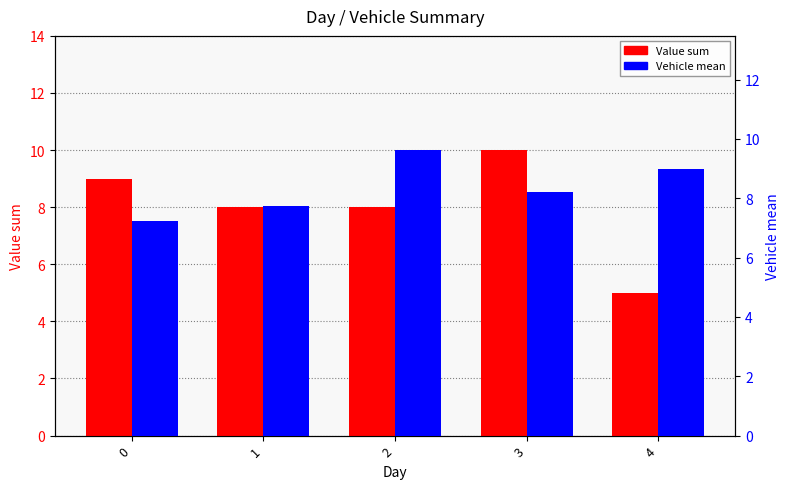

Reading right to left, extract all data points from this chart.

Value sum: 4=5.0	3=10.0	2=8.0	1=8.0	0=9.0
Vehicle mean: 4=9.0	3=8.2	2=9.6	1=7.8	0=7.2